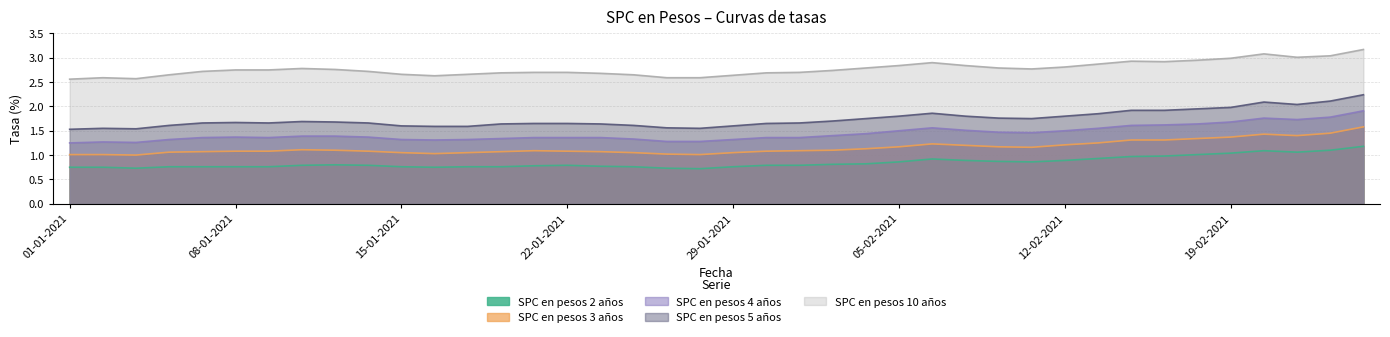

What is the difference between the SPC en pesos 2 años values at 12-01-2021 and 05-02-2021?

0.1